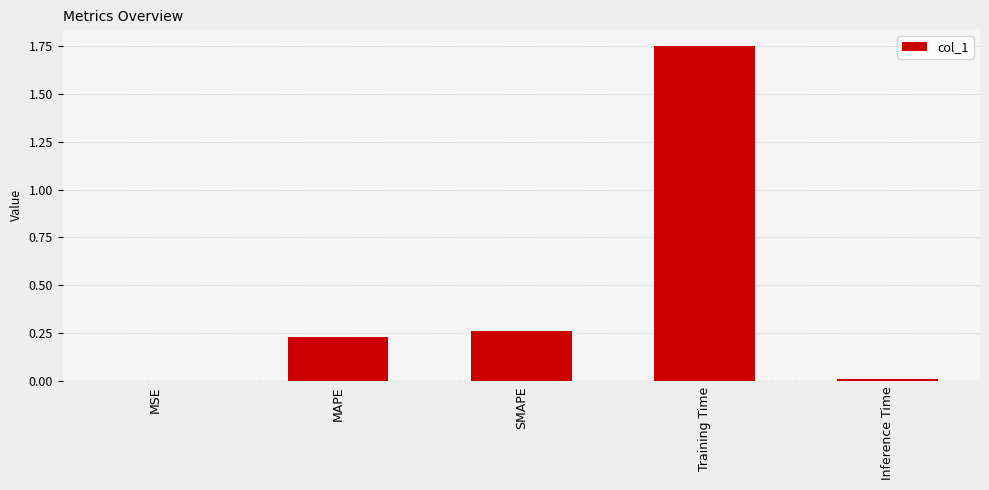

At which category does the chart reach its peak across all series?

Training Time